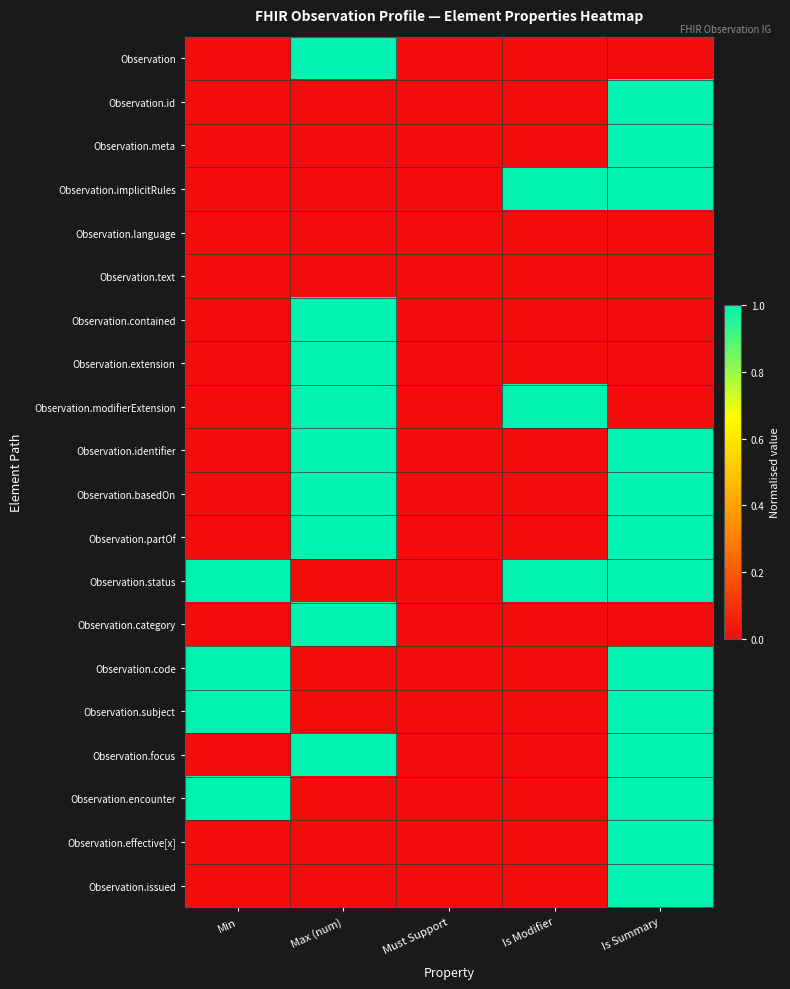

Reading left to right, what are all the values shown in this chart?

Observation: Min=0	Max (num)=1	Must Support=0	Is Modifier=0	Is Summary=0
Observation.id: Min=0	Max (num)=0	Must Support=0	Is Modifier=0	Is Summary=1
Observation.meta: Min=0	Max (num)=0	Must Support=0	Is Modifier=0	Is Summary=1
Observation.implicitRules: Min=0	Max (num)=0	Must Support=0	Is Modifier=1	Is Summary=1
Observation.language: Min=0	Max (num)=0	Must Support=0	Is Modifier=0	Is Summary=0
Observation.text: Min=0	Max (num)=0	Must Support=0	Is Modifier=0	Is Summary=0
Observation.contained: Min=0	Max (num)=1	Must Support=0	Is Modifier=0	Is Summary=0
Observation.extension: Min=0	Max (num)=1	Must Support=0	Is Modifier=0	Is Summary=0
Observation.modifierExtension: Min=0	Max (num)=1	Must Support=0	Is Modifier=1	Is Summary=0
Observation.identifier: Min=0	Max (num)=1	Must Support=0	Is Modifier=0	Is Summary=1
Observation.basedOn: Min=0	Max (num)=1	Must Support=0	Is Modifier=0	Is Summary=1
Observation.partOf: Min=0	Max (num)=1	Must Support=0	Is Modifier=0	Is Summary=1
Observation.status: Min=1	Max (num)=0	Must Support=0	Is Modifier=1	Is Summary=1
Observation.category: Min=0	Max (num)=1	Must Support=0	Is Modifier=0	Is Summary=0
Observation.code: Min=1	Max (num)=0	Must Support=0	Is Modifier=0	Is Summary=1
Observation.subject: Min=1	Max (num)=0	Must Support=0	Is Modifier=0	Is Summary=1
Observation.focus: Min=0	Max (num)=1	Must Support=0	Is Modifier=0	Is Summary=1
Observation.encounter: Min=1	Max (num)=0	Must Support=0	Is Modifier=0	Is Summary=1
Observation.effective[x]: Min=0	Max (num)=0	Must Support=0	Is Modifier=0	Is Summary=1
Observation.issued: Min=0	Max (num)=0	Must Support=0	Is Modifier=0	Is Summary=1